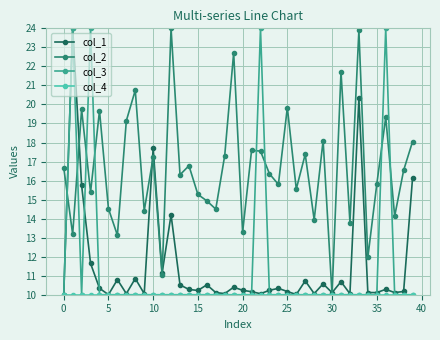

What is the highest value of the col_3 series?

24.0